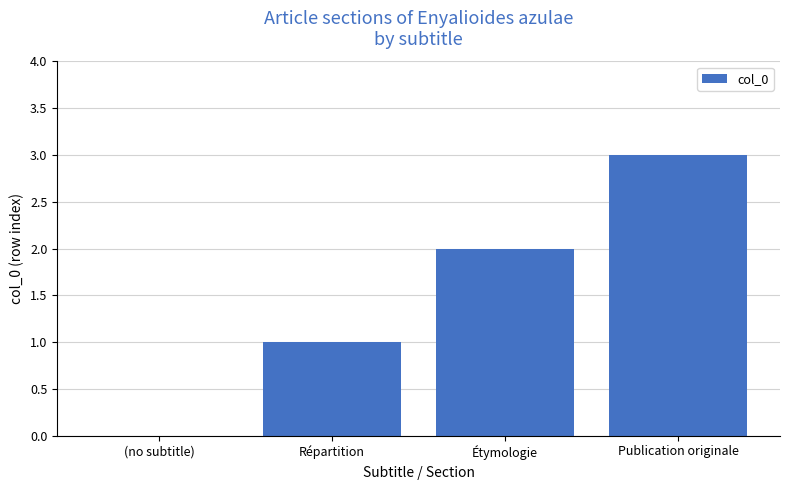

Between (no subtitle) and Répartition, which is larger?

Répartition